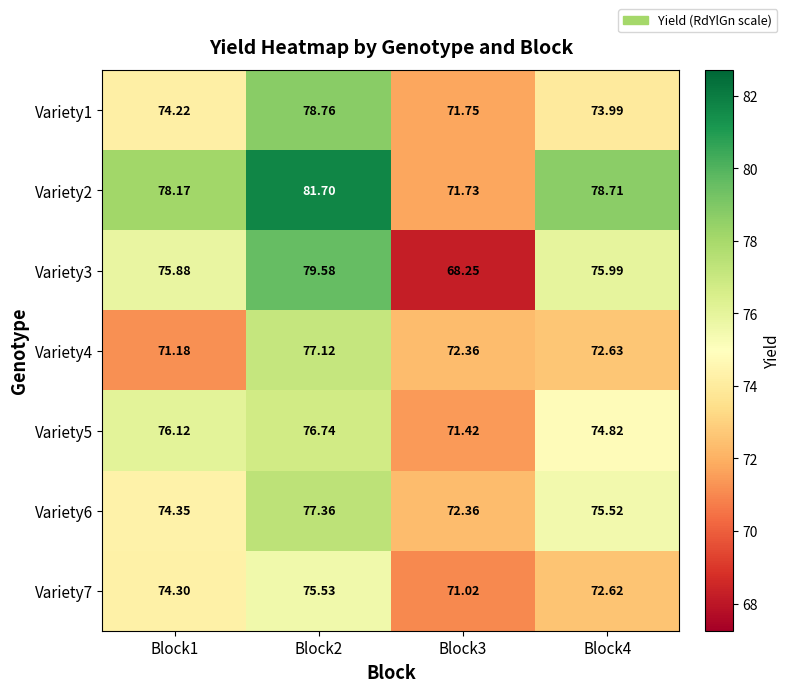

Is the value of Variety2 at Block1 greater than the value of Variety5 at Block3?

Yes